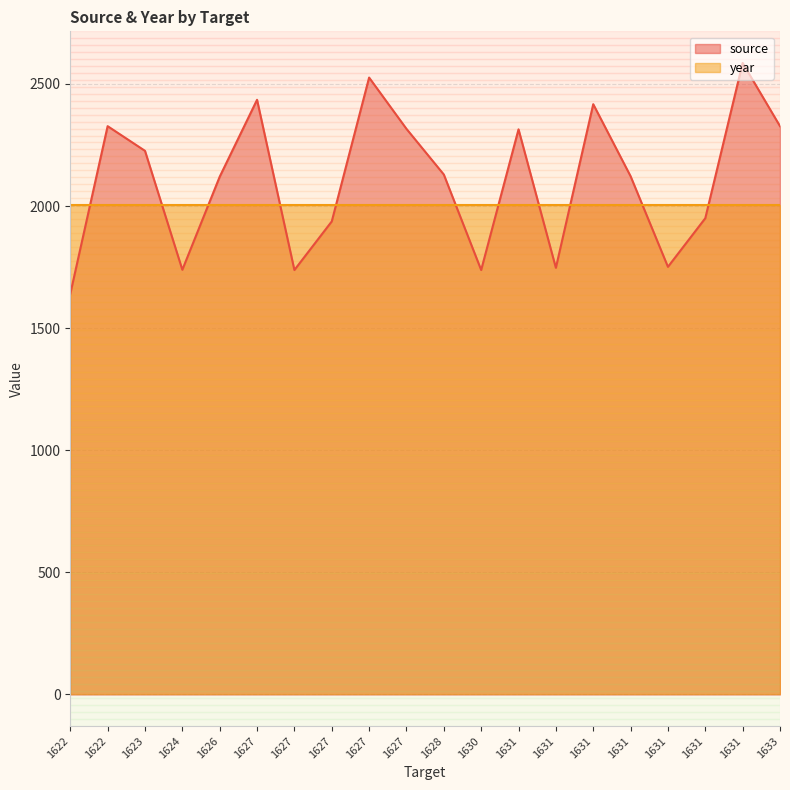

Is it true that the value at 1631 is 2314?

True